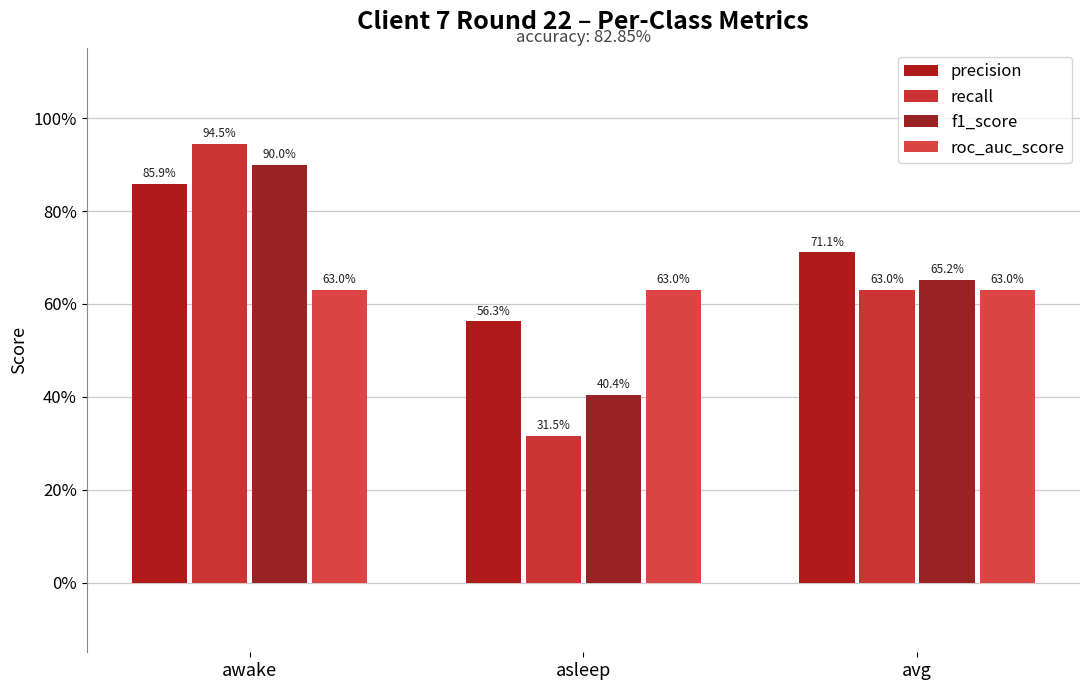

The f1_score series shows 0.7 at avg. True or false?

True